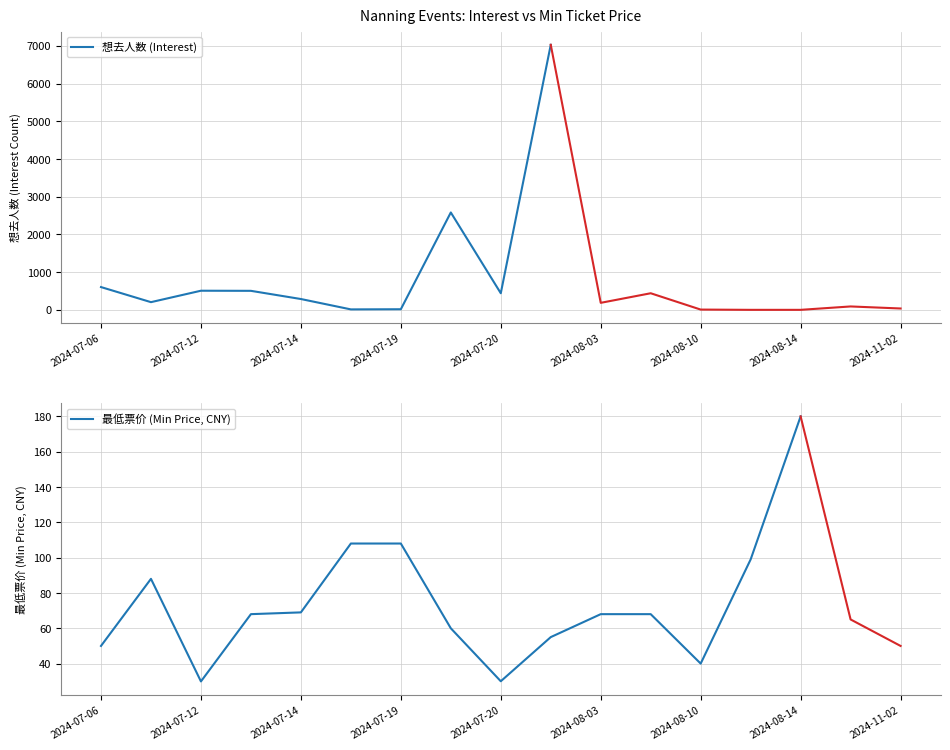

How many lines are shown in the chart?

2